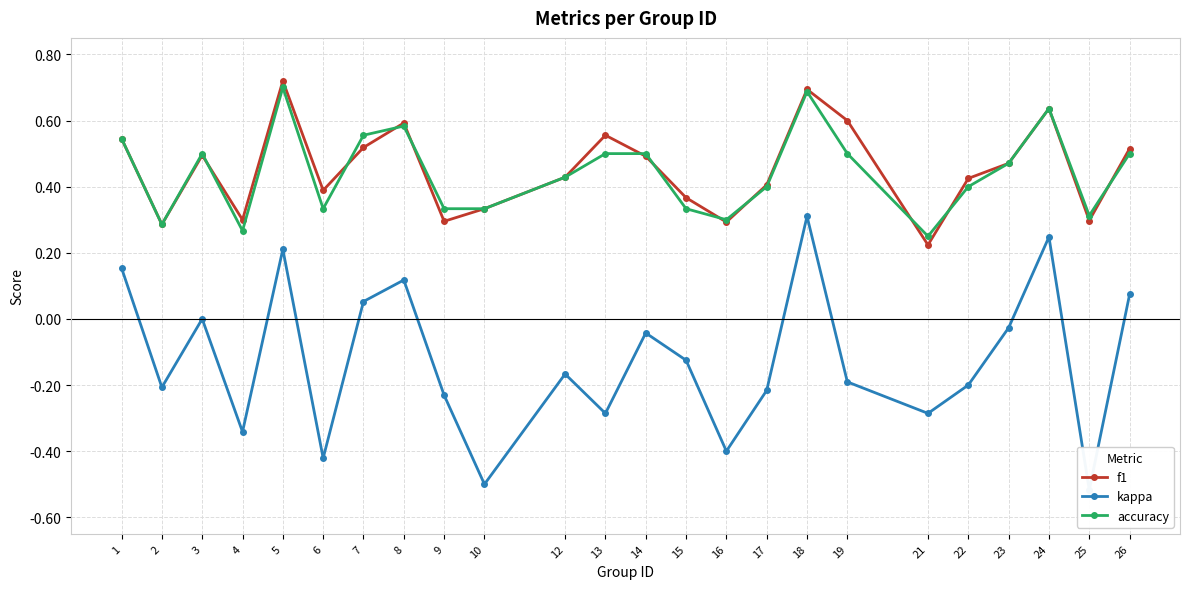

At how many categories does at least one series exceed 0?

24